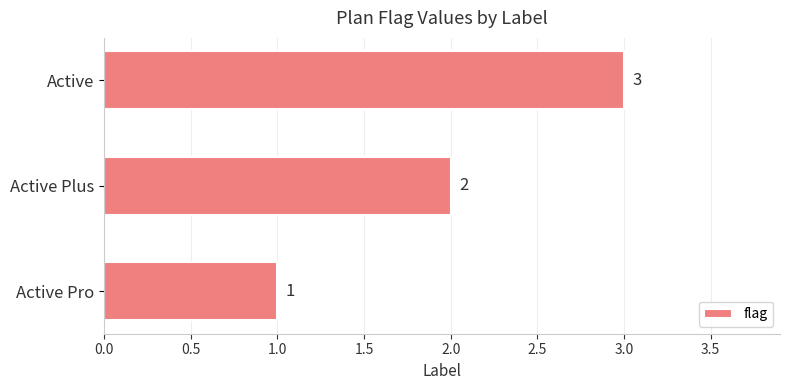

Rank the categories by value from highest to lowest.

Active, Active Plus, Active Pro